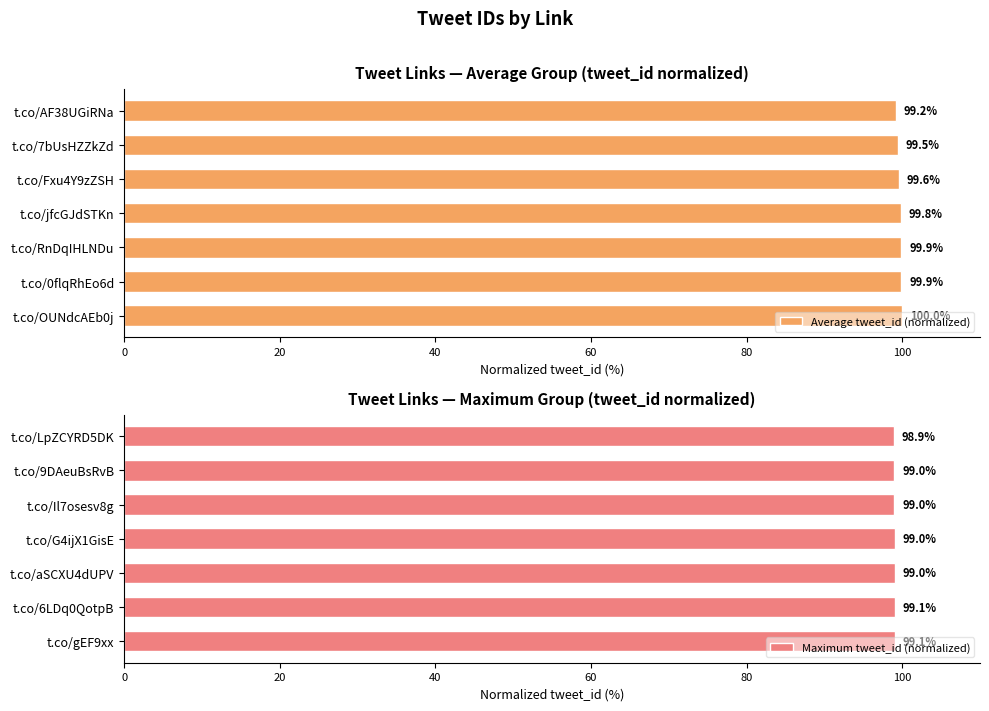

What is the lowest value of the Average tweet_id (normalized) series?

99.2